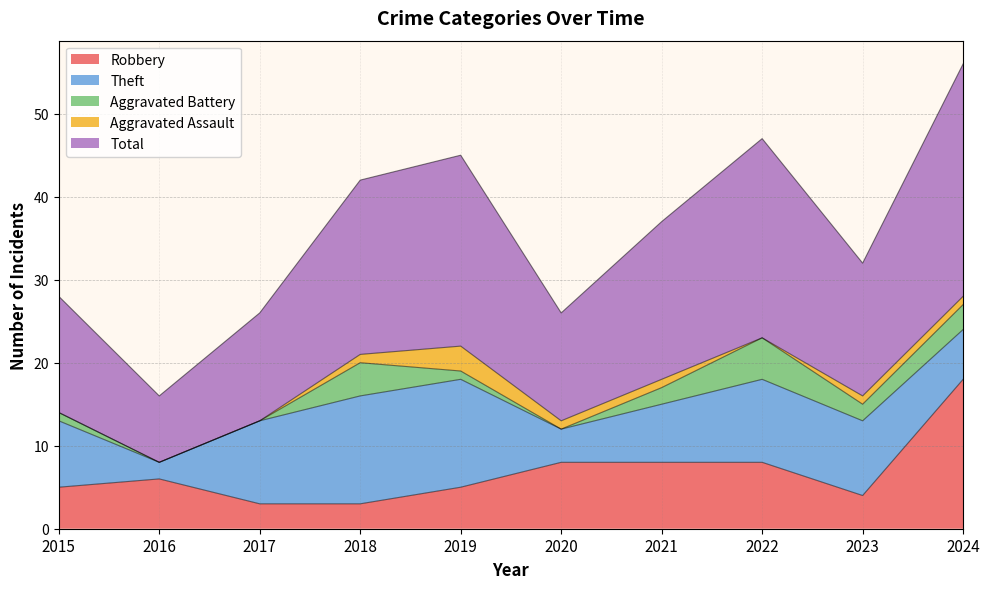

Where is Theft nearest to the value 7?

2021